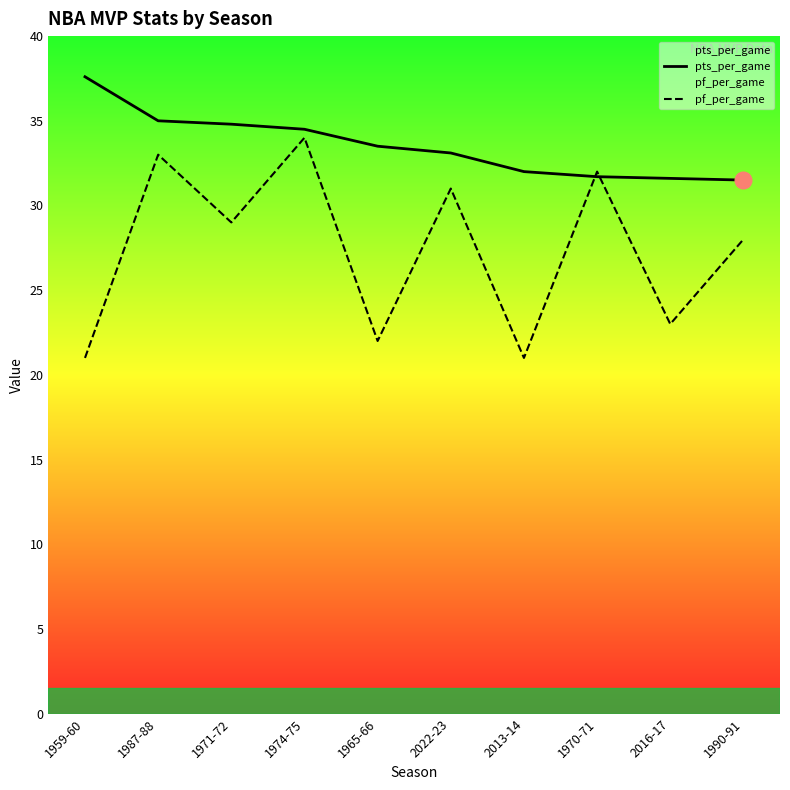

Where does the pf_per_game series first go above 29?

1987-88